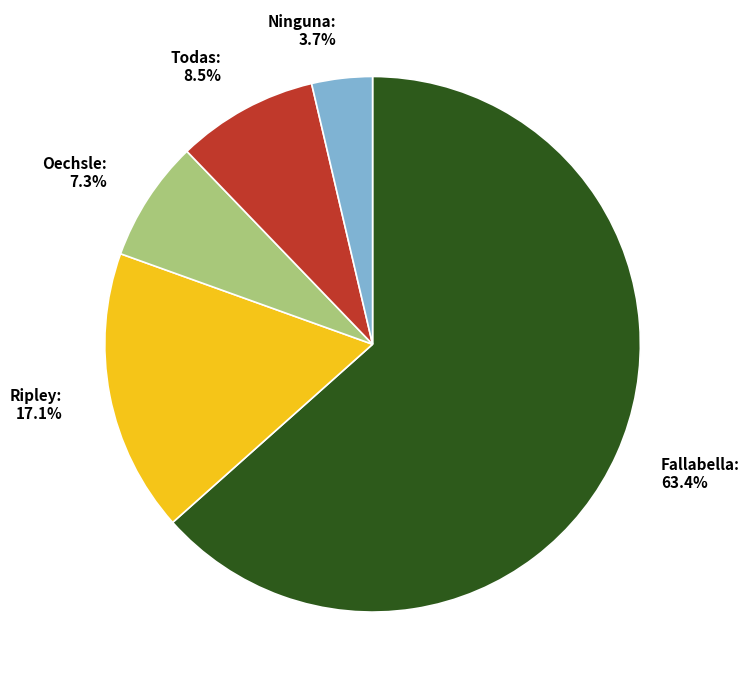

Which has a higher value, Oechsle or Todas?

Todas